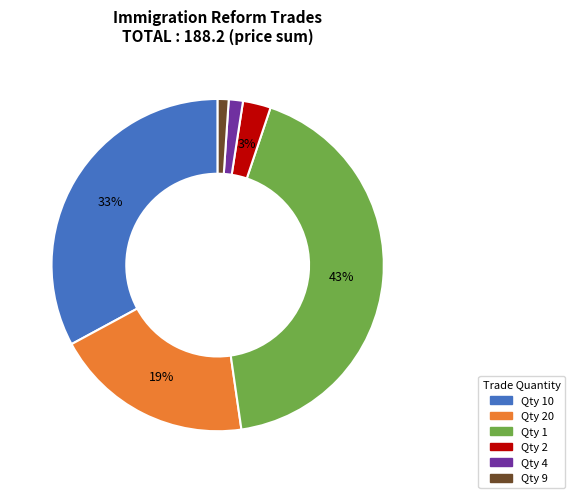

Which has a higher value, Qty 1 or Qty 20?

Qty 1